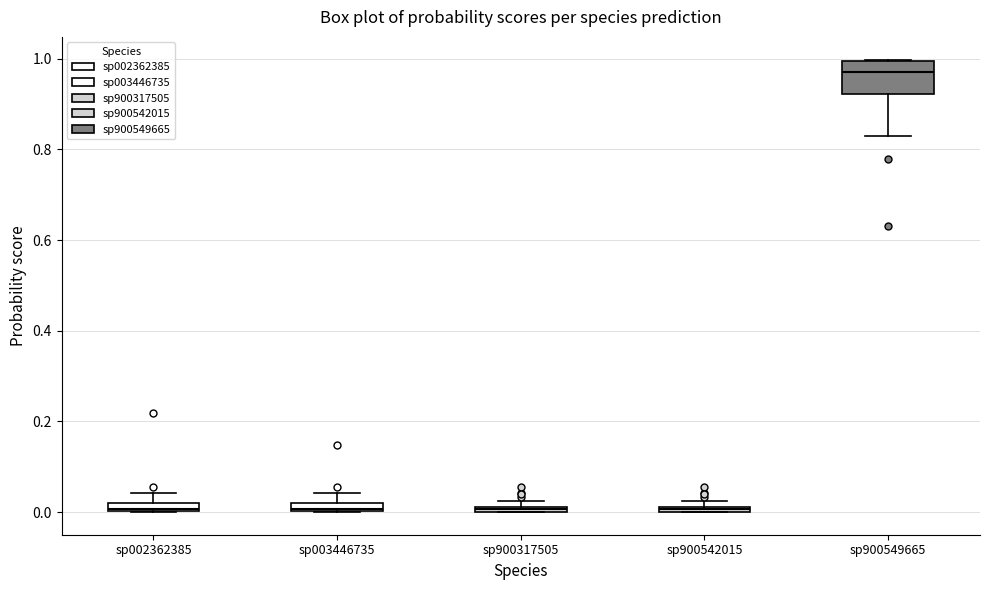

Which box is the tallest, from its lower edge to its upper edge?

sp900549665